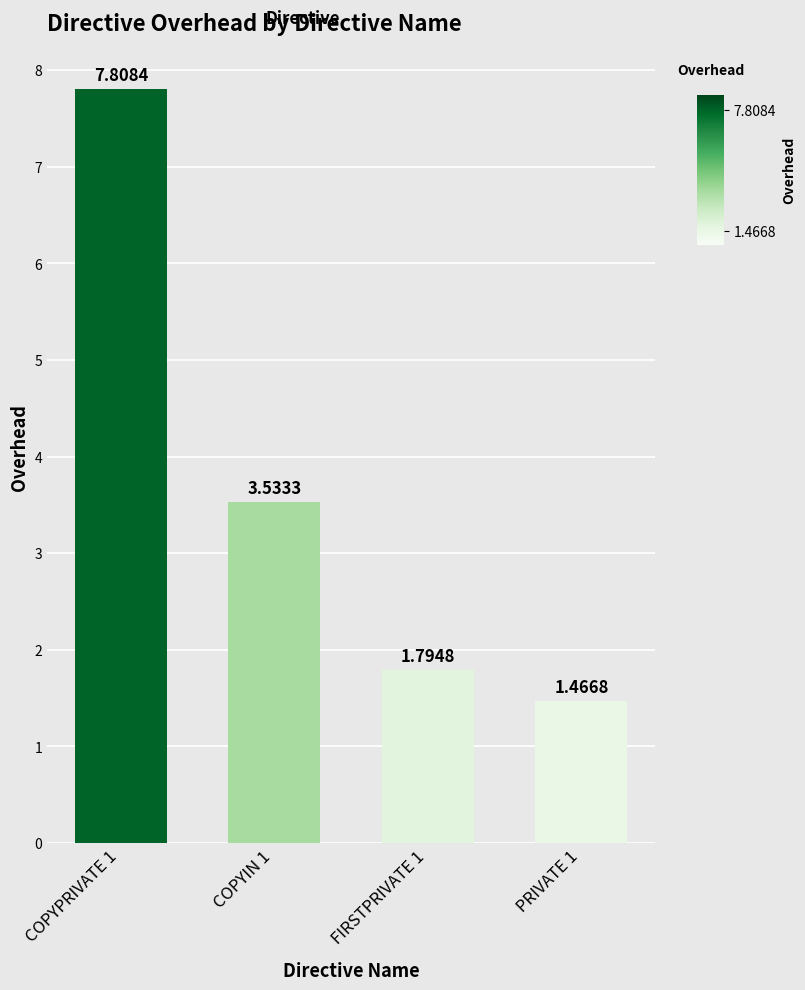

What is the average value?

3.7